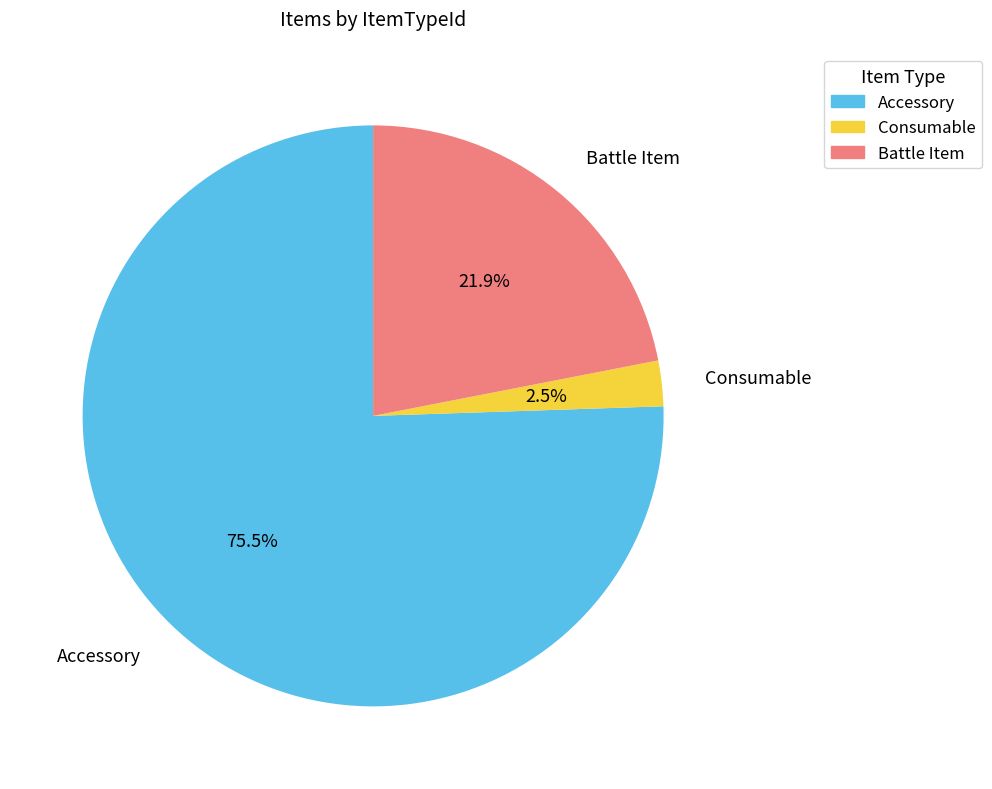

Does any single category account for the majority?

Yes